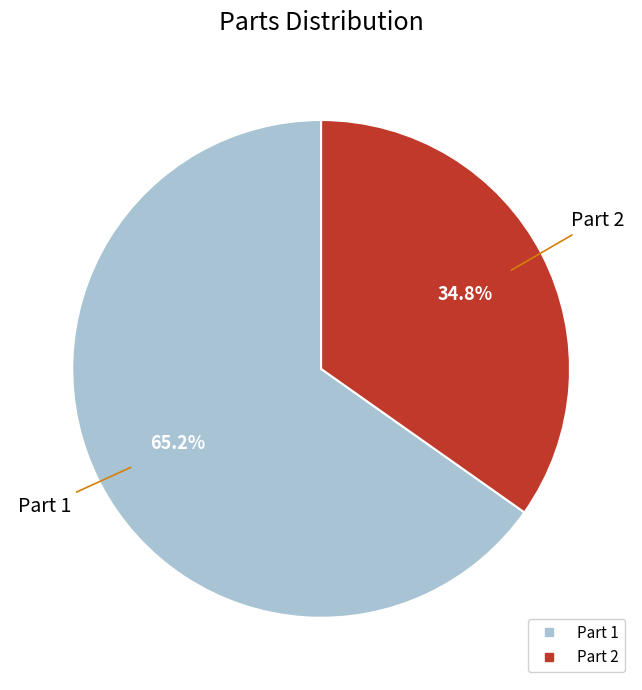

Is there a majority slice in this chart?

Yes